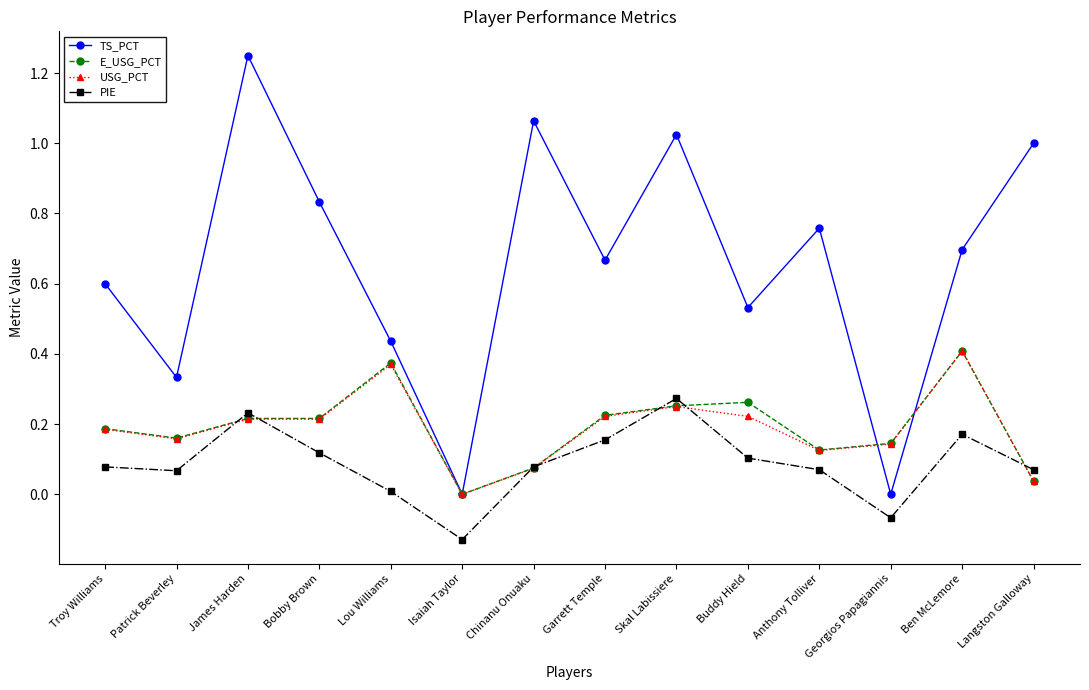

What is the label of the 8th point from the left?

Garrett Temple